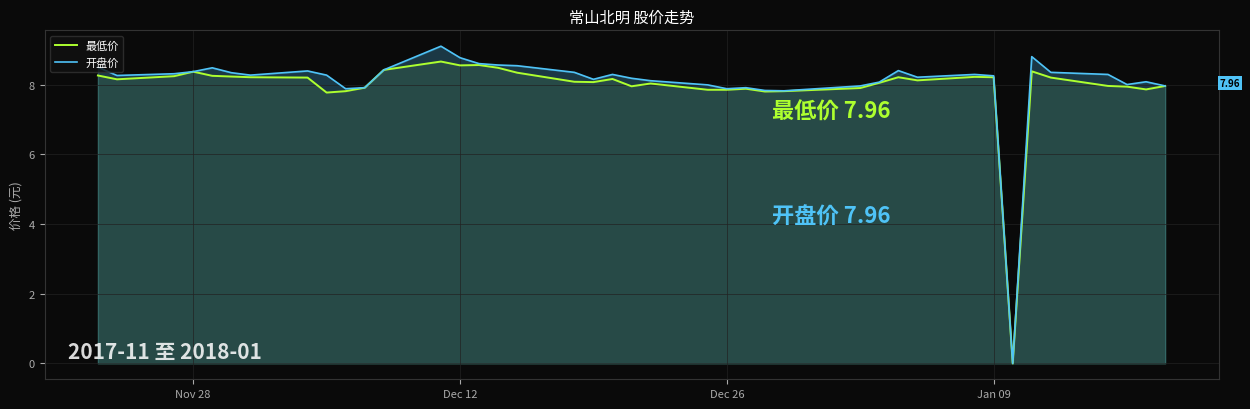

What are all the series names shown in the legend?

最低价, 开盘价